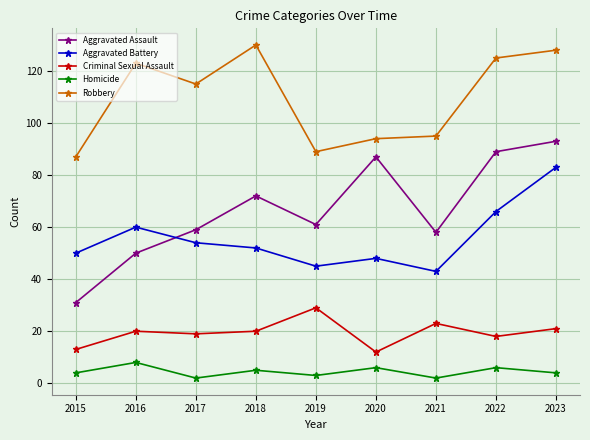

How many categories are shown in the chart?

9